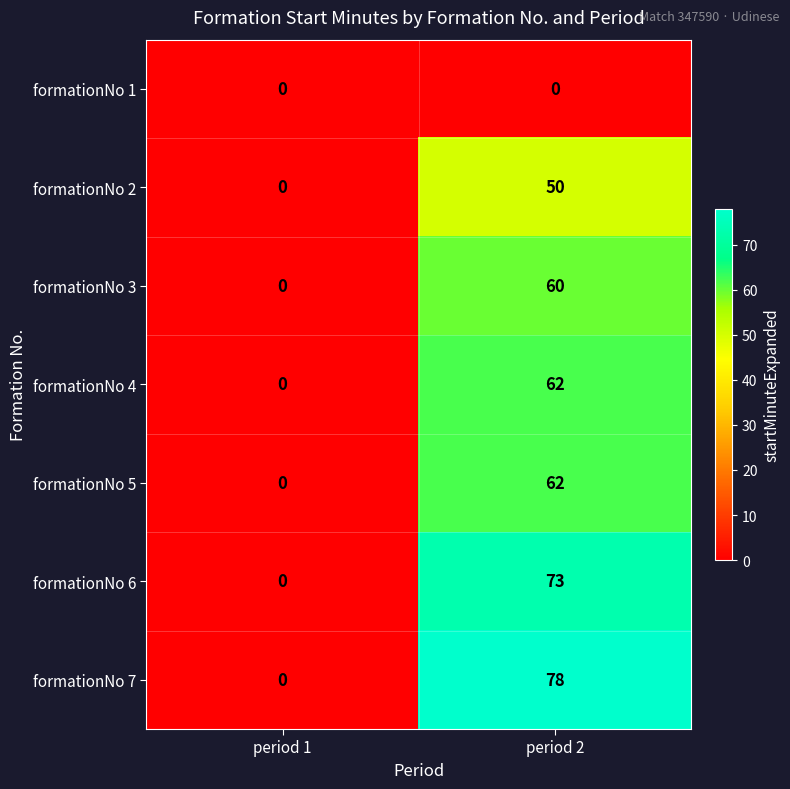

Reading left to right, what are all the values shown in this chart?

formationNo 1: 0	0
formationNo 2: 0	50
formationNo 3: 0	60
formationNo 4: 0	62
formationNo 5: 0	62
formationNo 6: 0	73
formationNo 7: 0	78